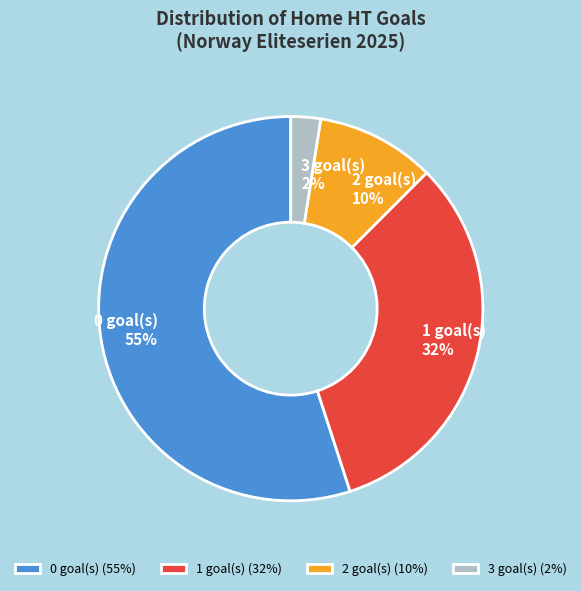

Is it true that 2 goal(s) (10%) is 20% of the pie?

False